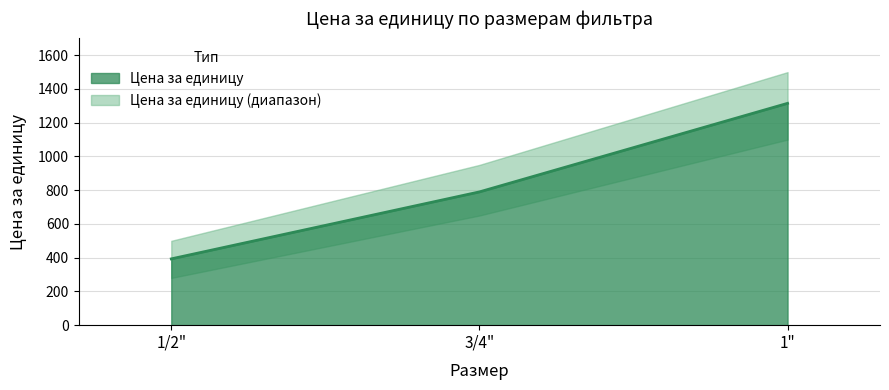

The value at 1/2" is 393. True or false?

True